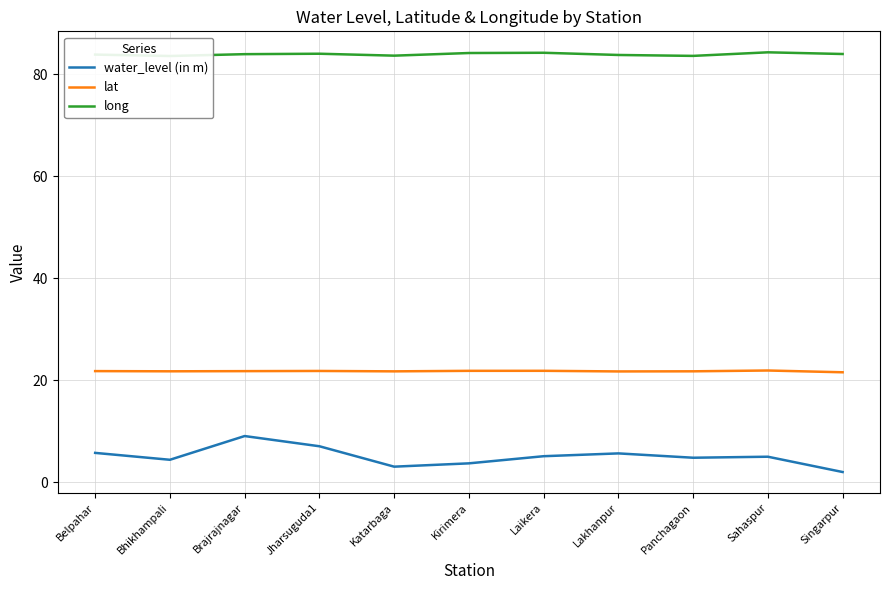

Reading right to left, transcribe all the data shown in this chart.

water_level (in m): 2.0	5.0	4.8	5.7	5.2	3.8	3.1	7.1	9.1	4.5	5.8
lat: 21.6	21.9	21.8	21.8	21.9	21.9	21.8	21.9	21.8	21.8	21.8
long: 84.0	84.3	83.6	83.8	84.2	84.2	83.6	84.0	83.9	83.6	83.8